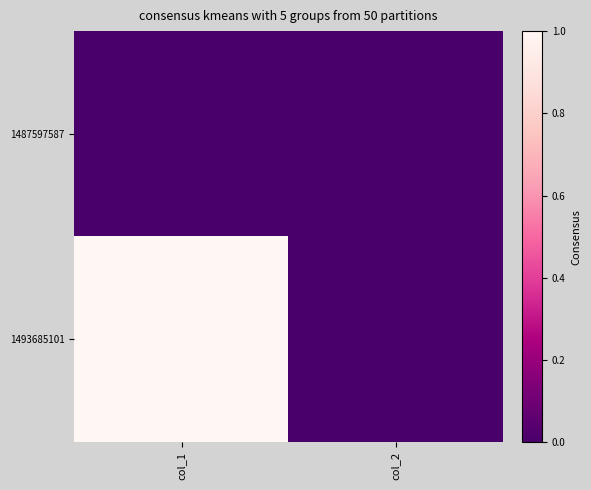

Reading left to right, what are all the values shown in this chart?

1487597587: col_1=0	col_2=0
1493685101: col_1=1	col_2=0